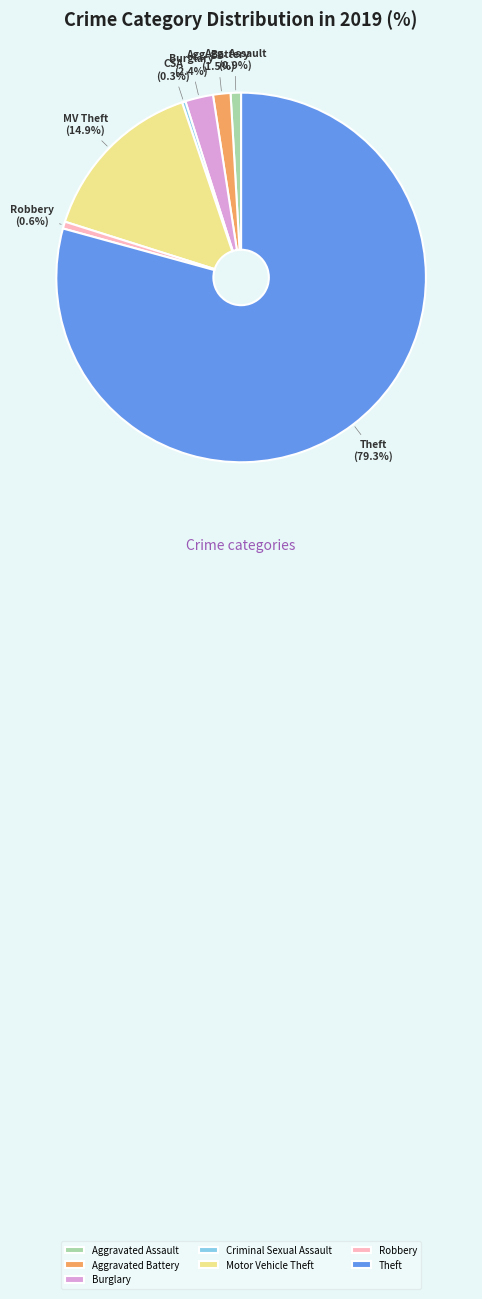

What is the largest slice in the pie chart?

Theft